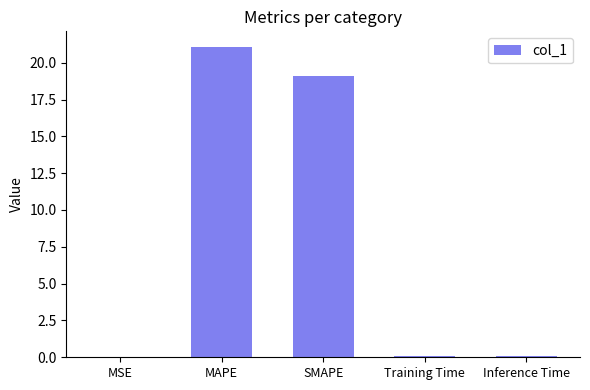

The chart shows a value of 31.3 at MAPE. True or false?

False